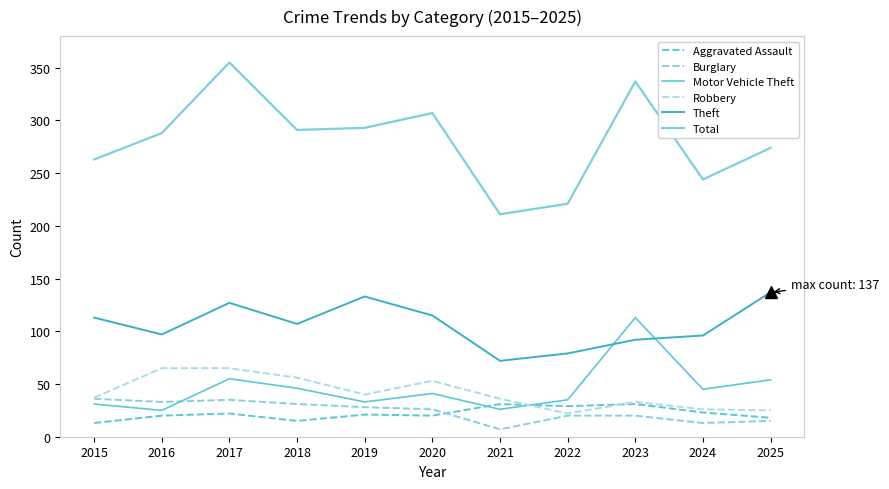

How many lines are shown in the chart?

6